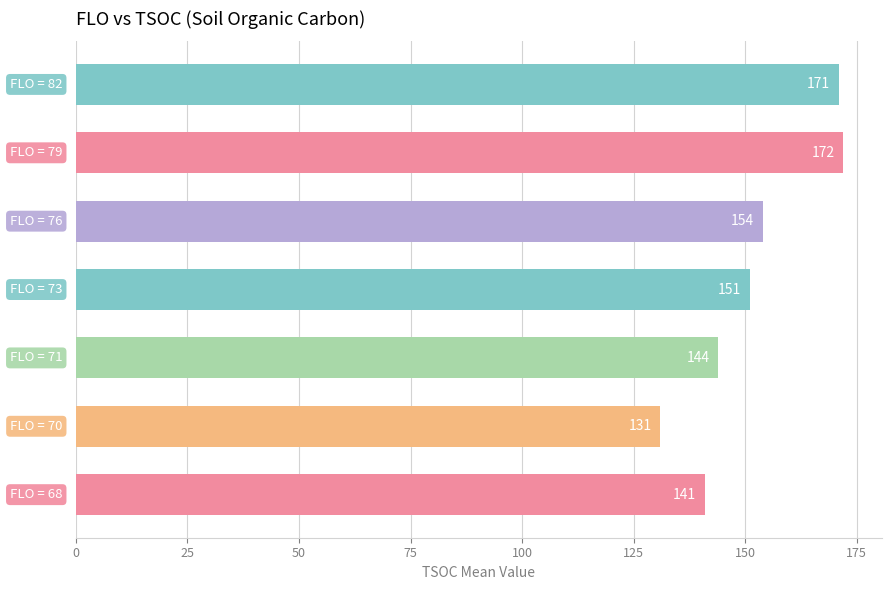

What is the smallest value displayed?

131